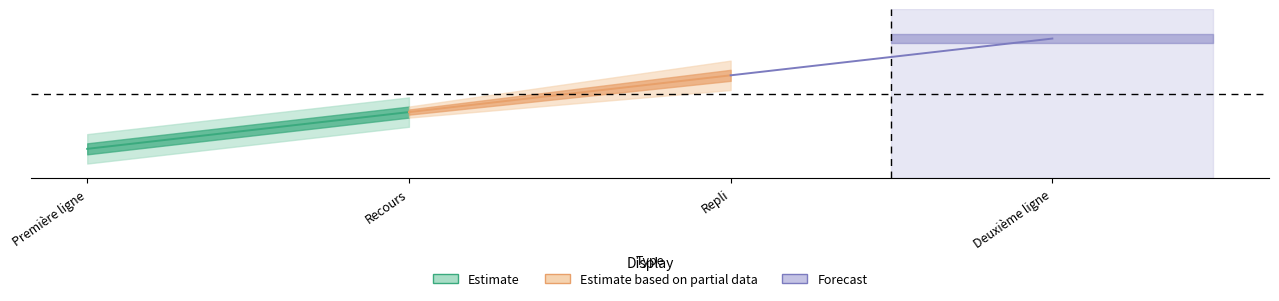

What is the average value of the Première ligne series?

1